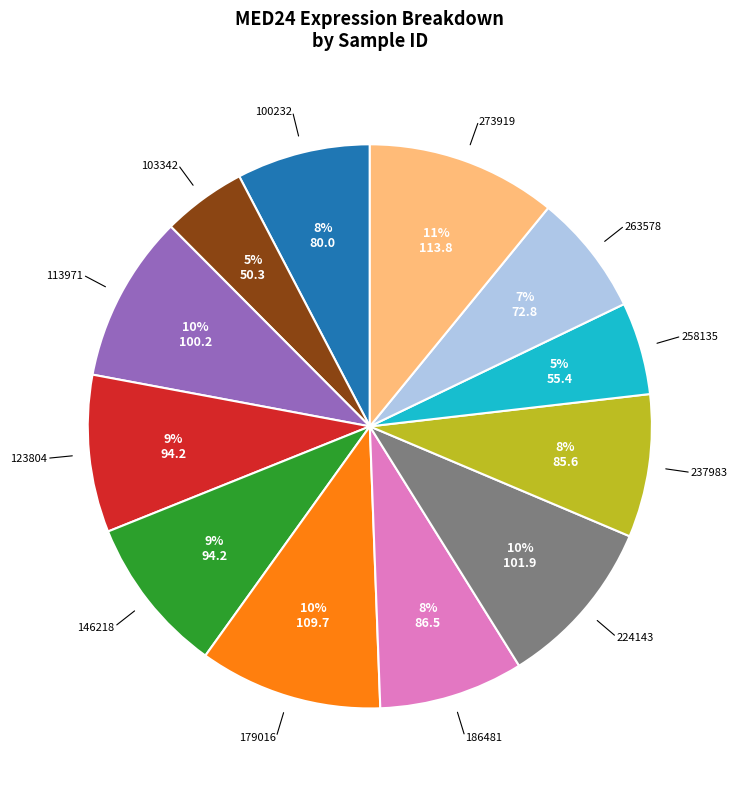

Count the number of slices in the pie.

12